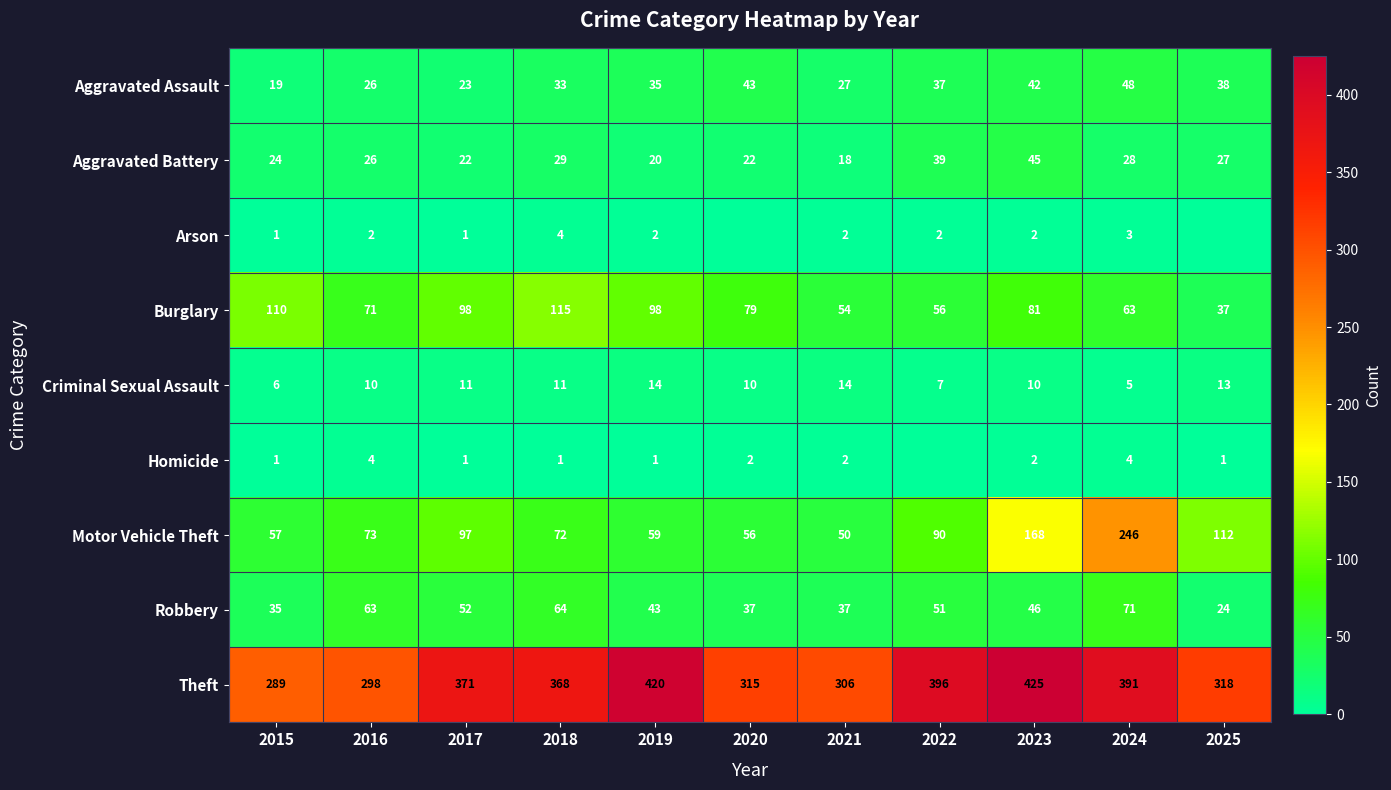

What is the average value of the Robbery series?

48